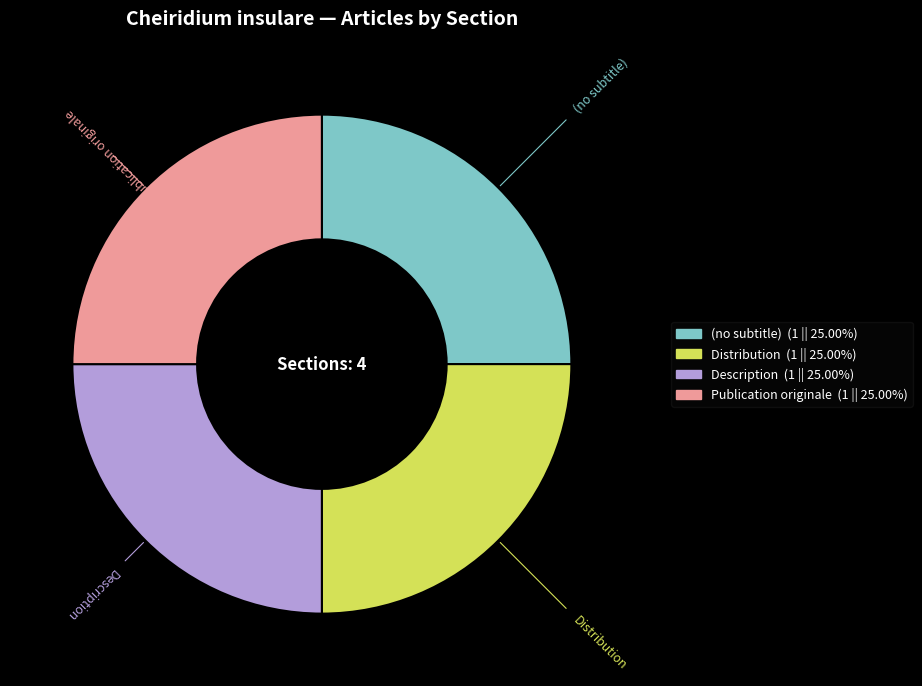

The (no subtitle) slice represents 6% of the pie. True or false?

False